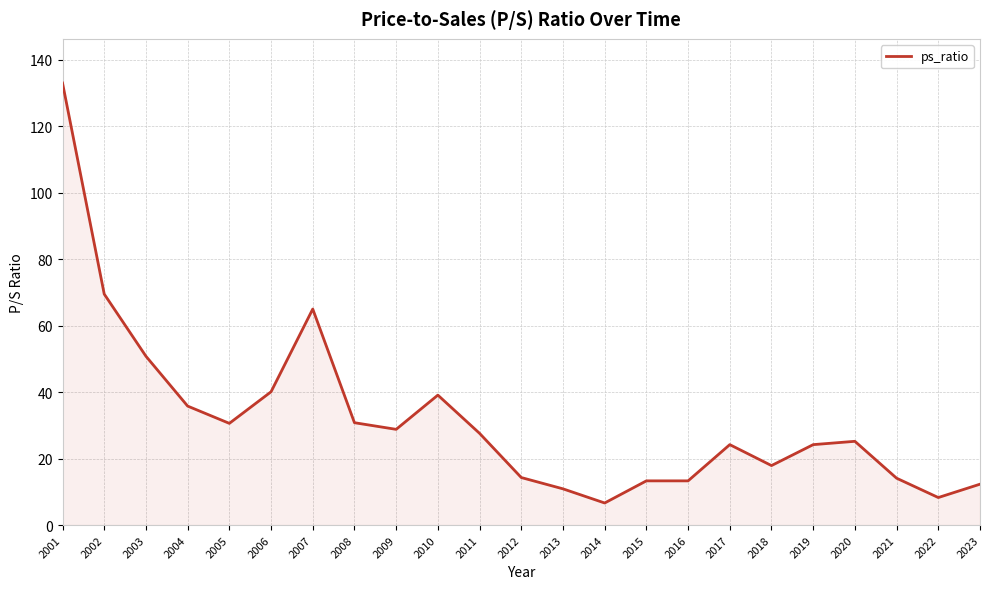

What is the change in value from 2009 to 2021?

-14.7